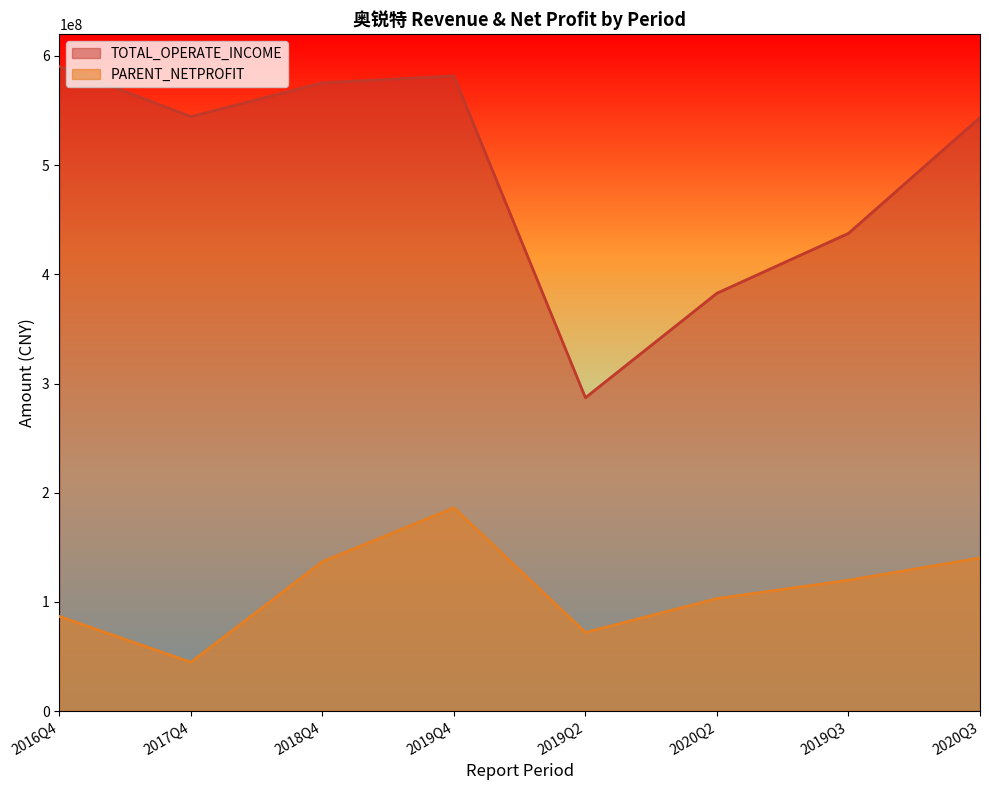

How many lines are shown in the chart?

2